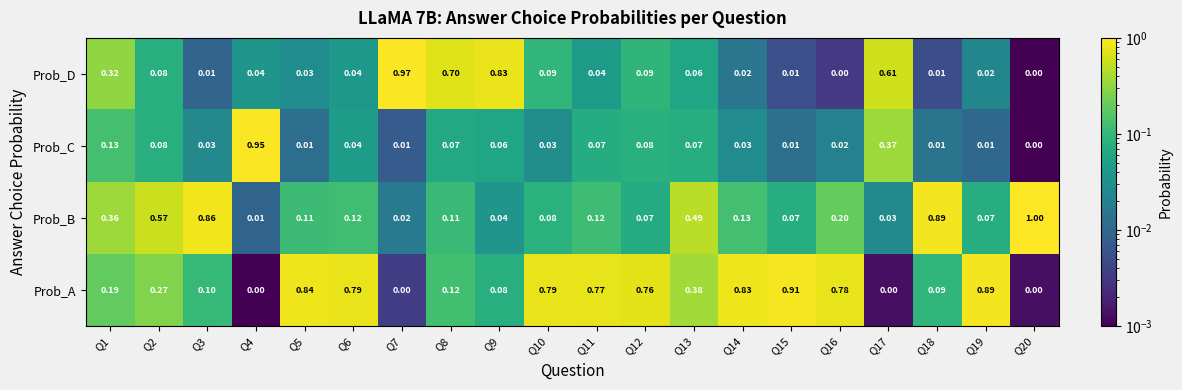

List the series in order of their peak value, highest first.

Prob_B, Prob_D, Prob_C, Prob_A